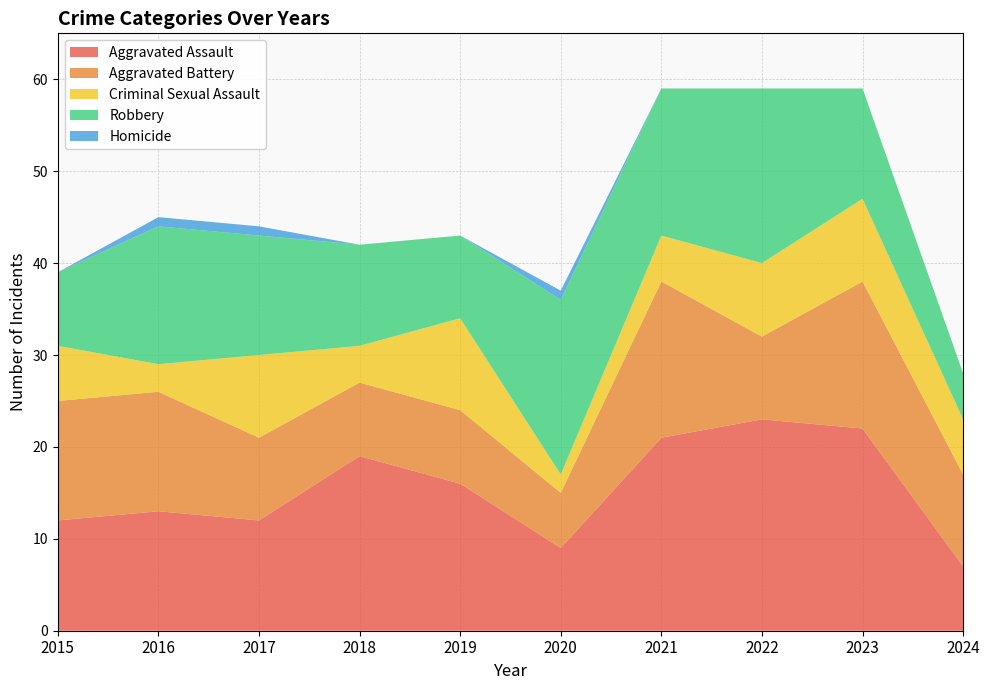

Reading left to right, what are all the values shown in this chart?

Aggravated Assault: 2015=12	2016=13	2017=12	2018=19	2019=16	2020=9	2021=21	2022=23	2023=22	2024=7
Aggravated Battery: 2015=13	2016=13	2017=9	2018=8	2019=8	2020=6	2021=17	2022=9	2023=16	2024=10
Criminal Sexual Assault: 2015=6	2016=3	2017=9	2018=4	2019=10	2020=2	2021=5	2022=8	2023=9	2024=6
Robbery: 2015=8	2016=15	2017=13	2018=11	2019=9	2020=19	2021=16	2022=19	2023=12	2024=5
Homicide: 2015=0	2016=1	2017=1	2018=0	2019=0	2020=1	2021=0	2022=0	2023=0	2024=0